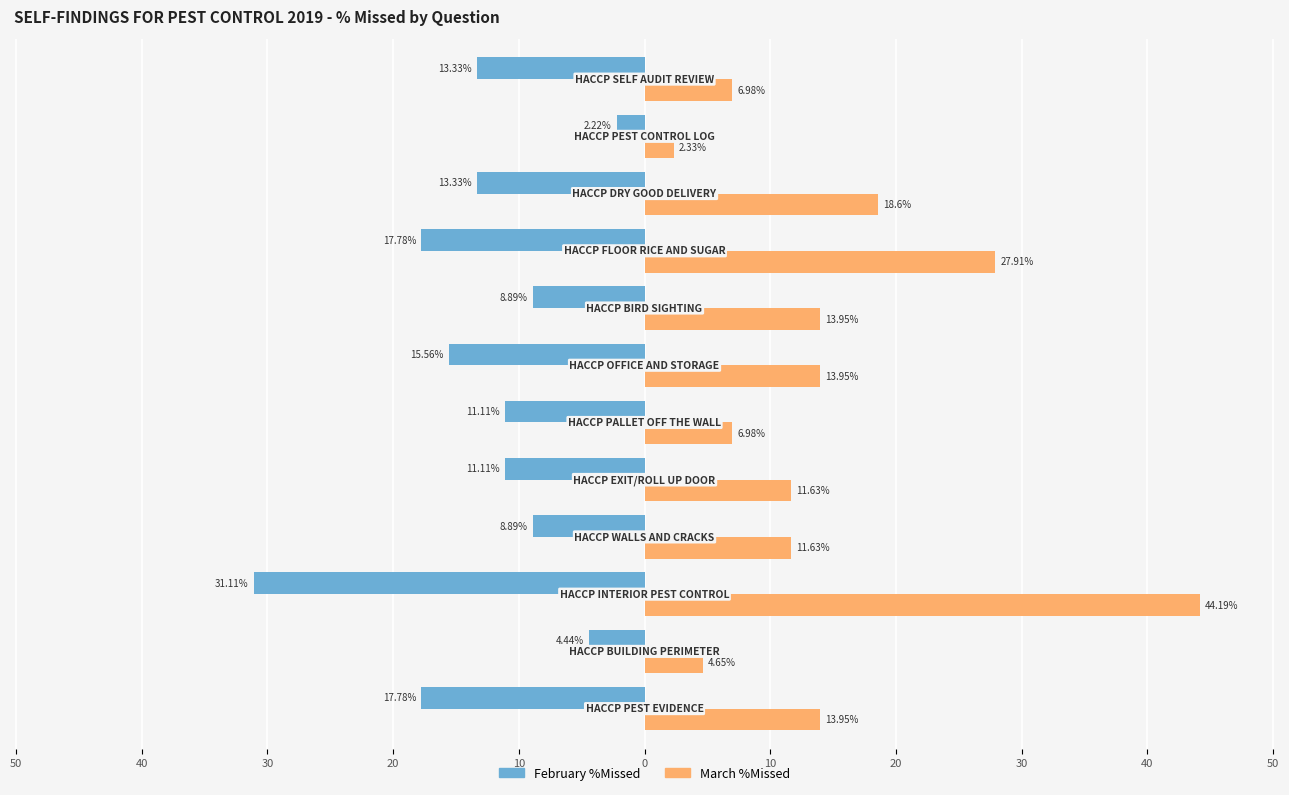

How many bars are there in each group?

2